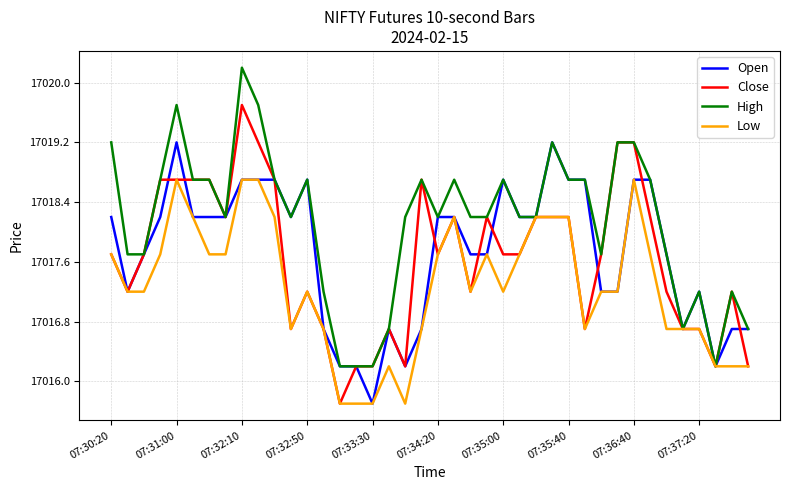

What is the maximum value shown in the chart?

17020.2